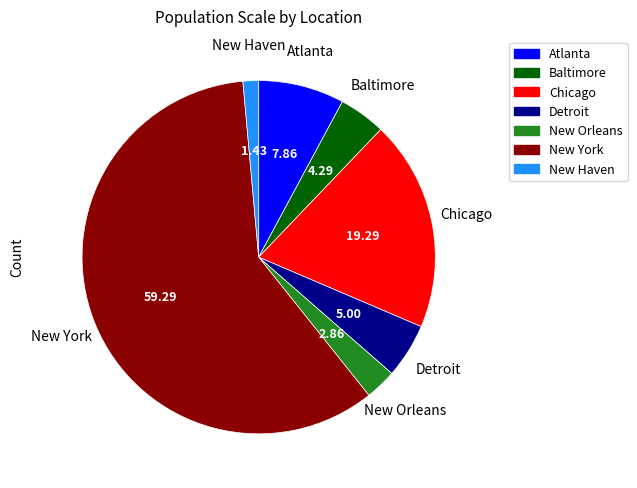

Combined, do New Orleans and Chicago account for over 50%?

No